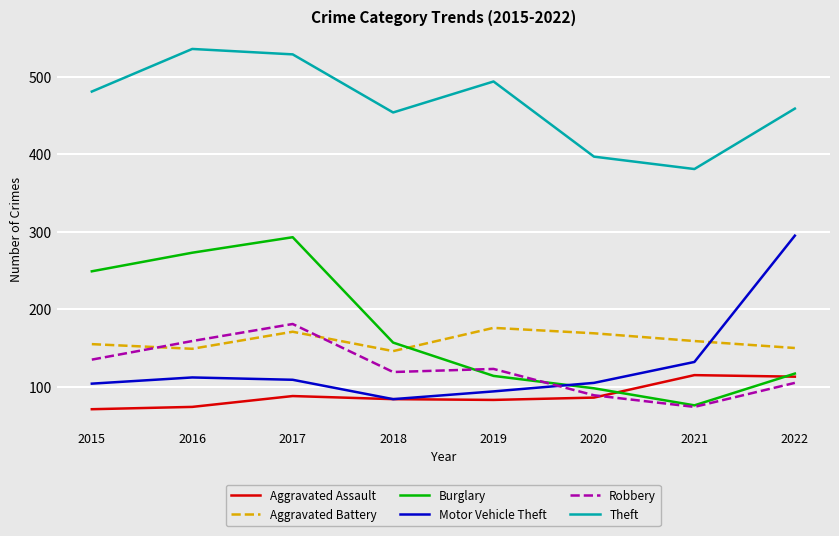

At which label does Robbery first exceed 123?

2015